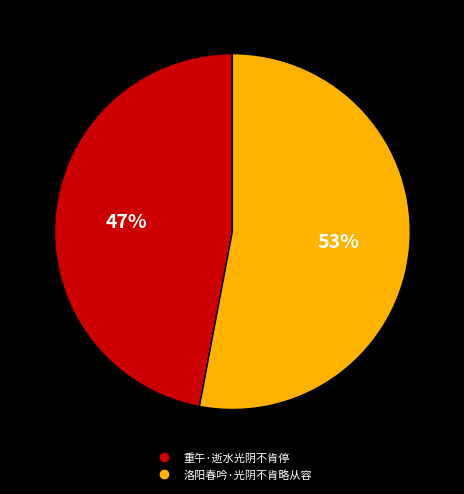

Is it true that 重午·逝水光阴不肯停 is 47% of the pie?

True